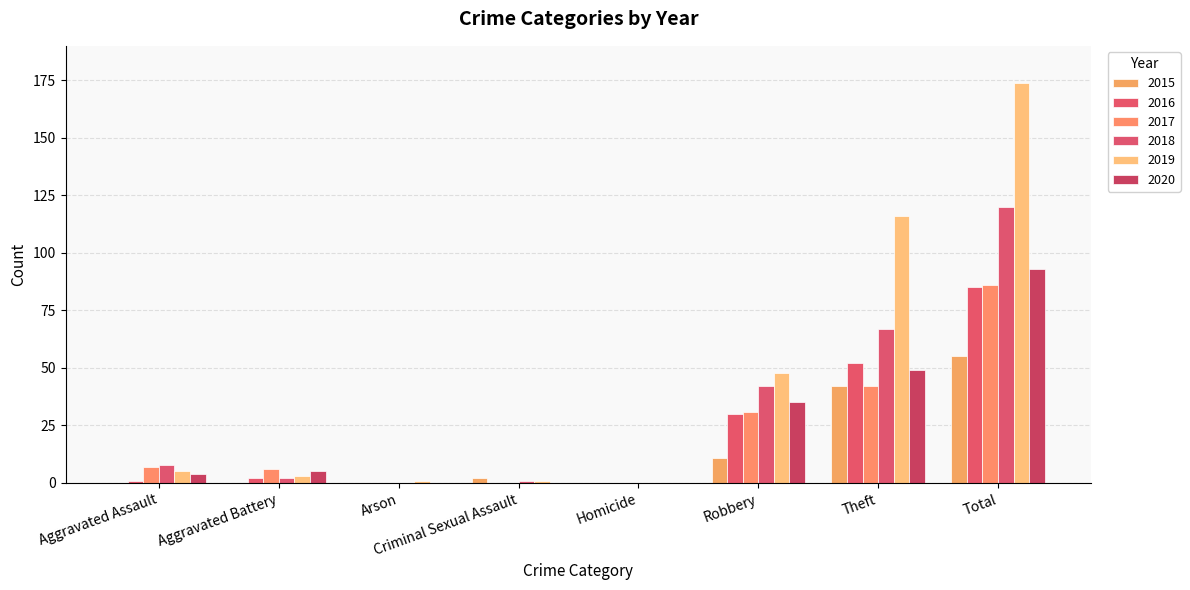

The value of 2017 at Robbery is 12. True or false?

False